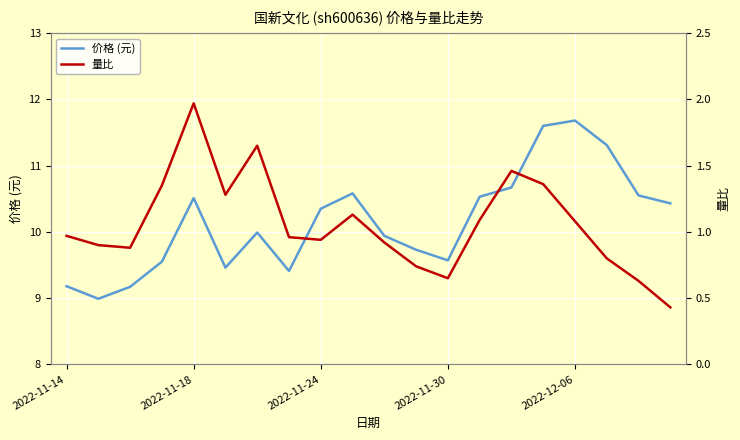

Between 17 and 2022-11-14, which is larger?

17